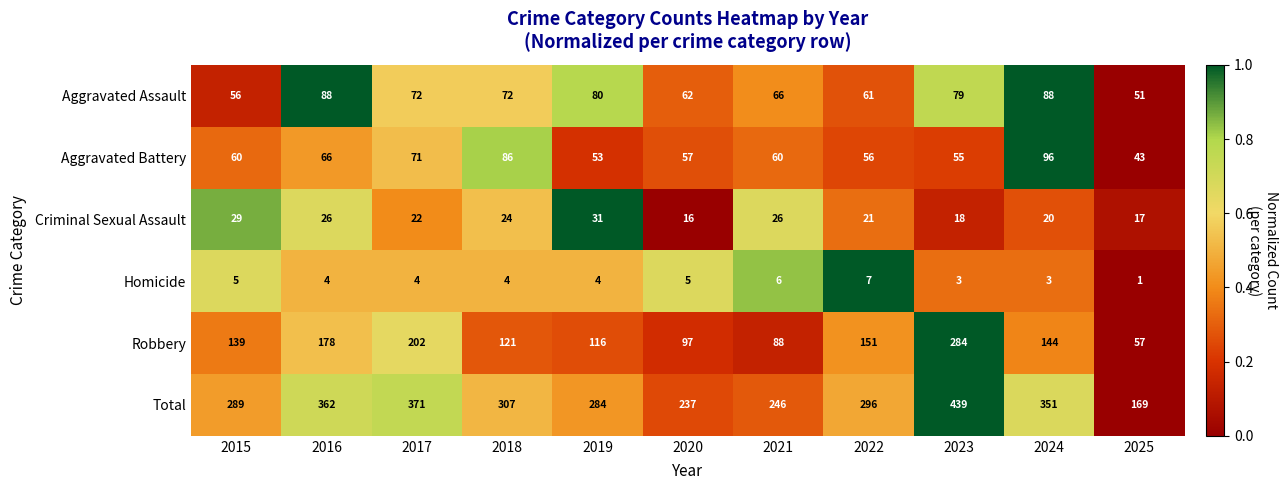

Which category has the lowest value across all series?

2025